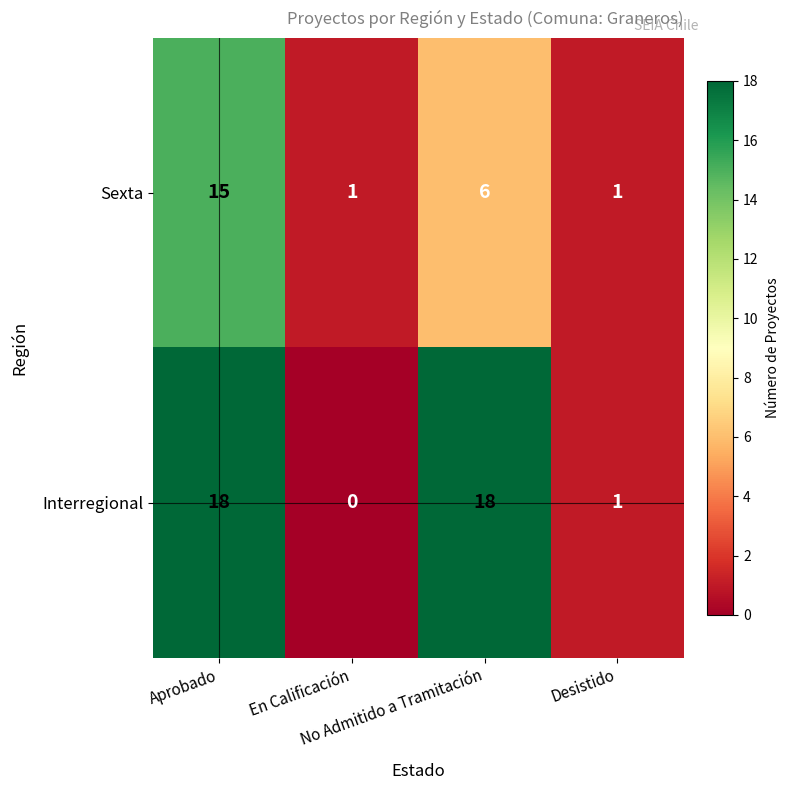

Rank the series by their average value, from highest to lowest.

Interregional, Sexta